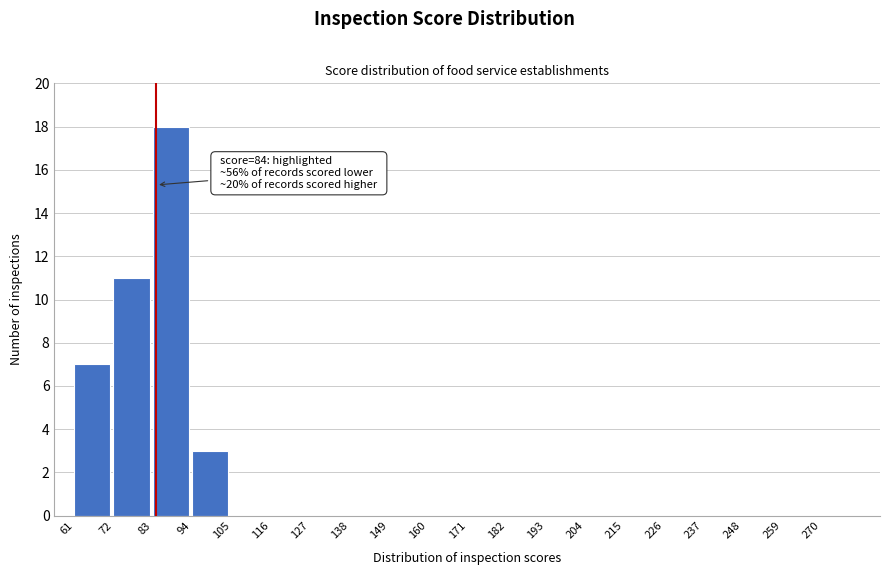

Which range on the x-axis has the tallest bar?

83 to 94